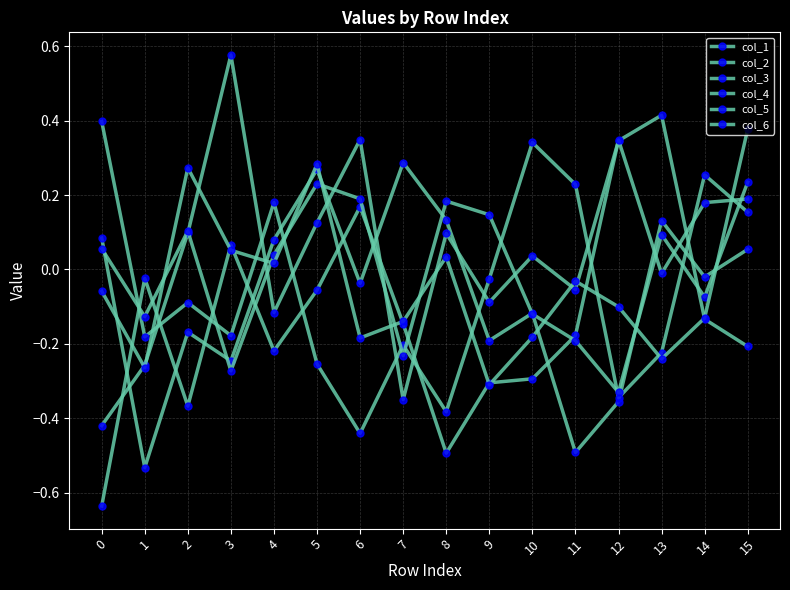

At how many categories does at least one series exceed 0?

15